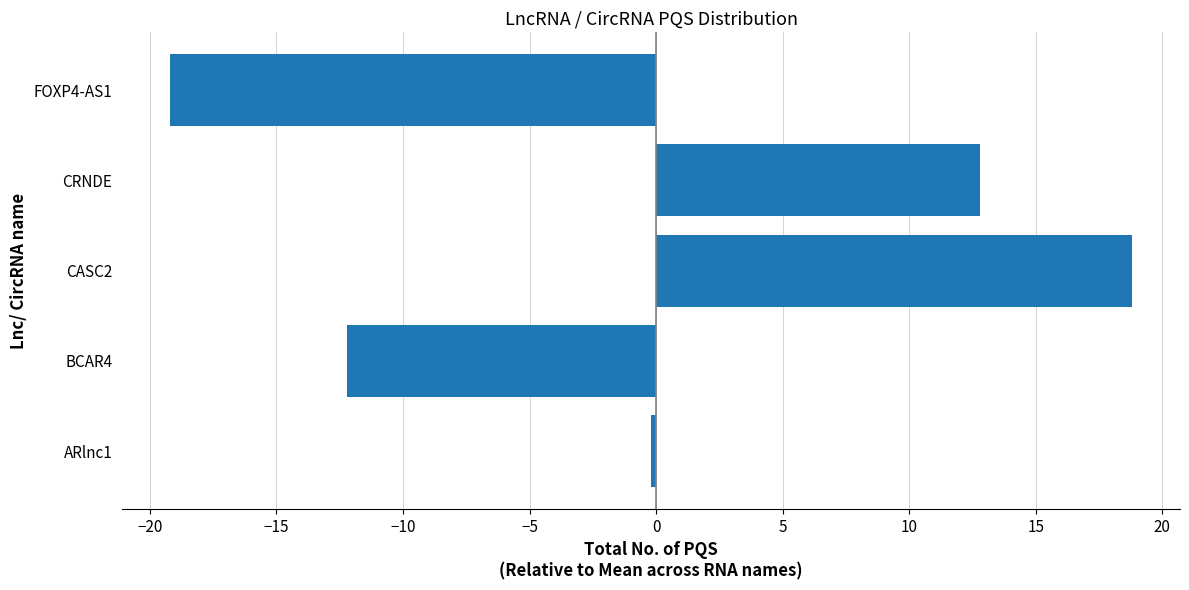

Which label corresponds to the smallest value in the chart?

FOXP4-AS1